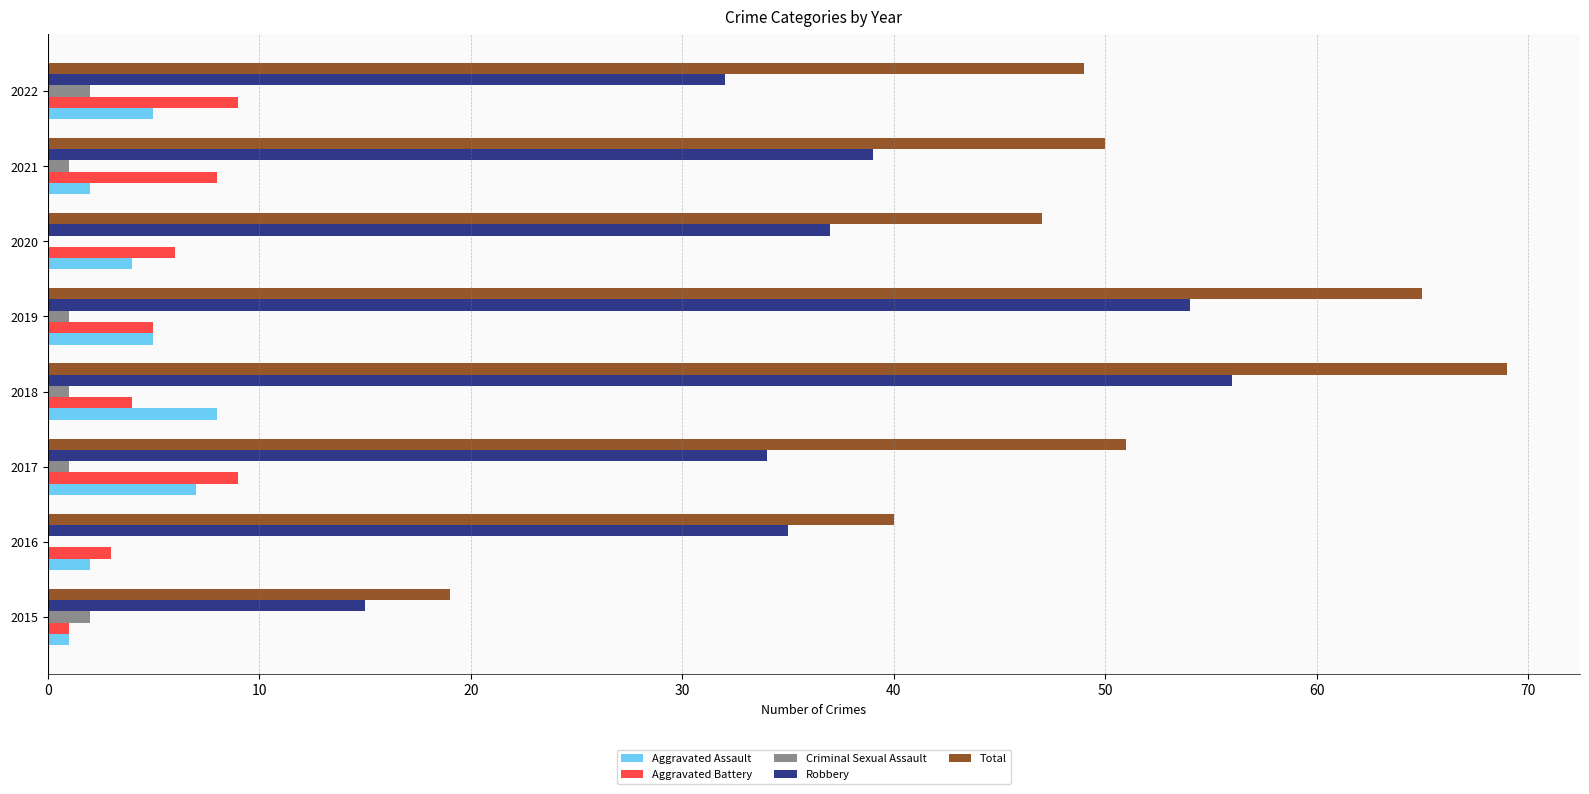

What is the sum of all Criminal Sexual Assault values?

8